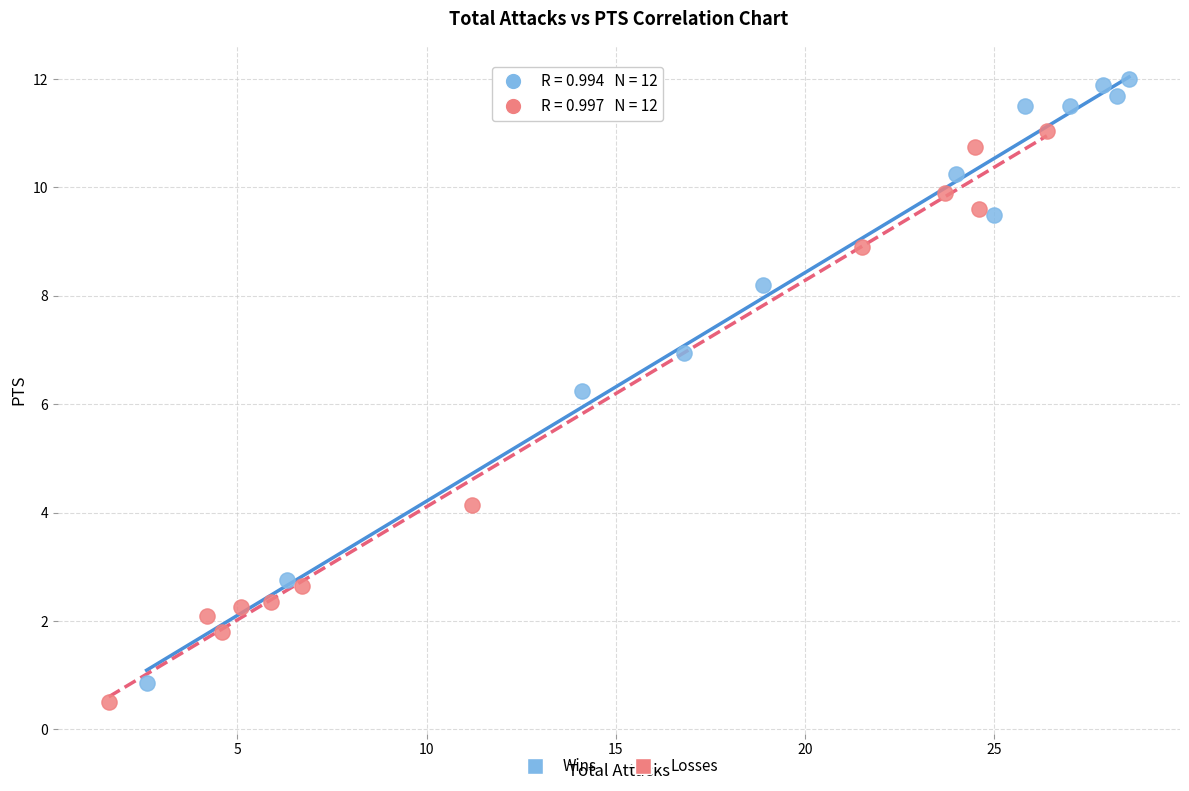

What are all the series names shown in the legend?

Wins, Losses